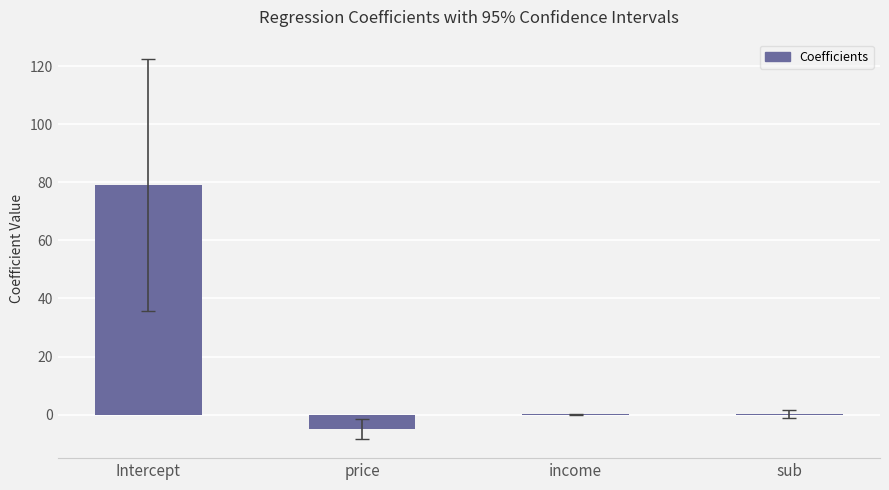

At which label does the data first exceed 0?

Intercept